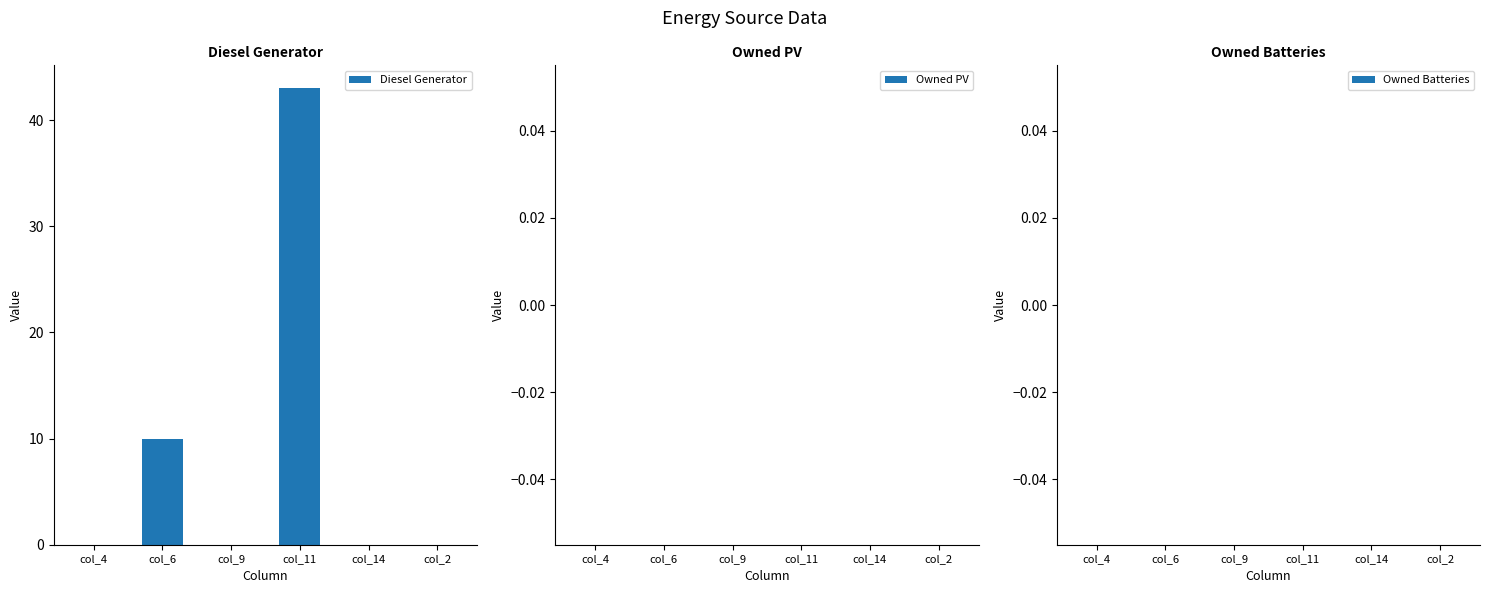

At which category does the chart reach its peak across all series?

col_11